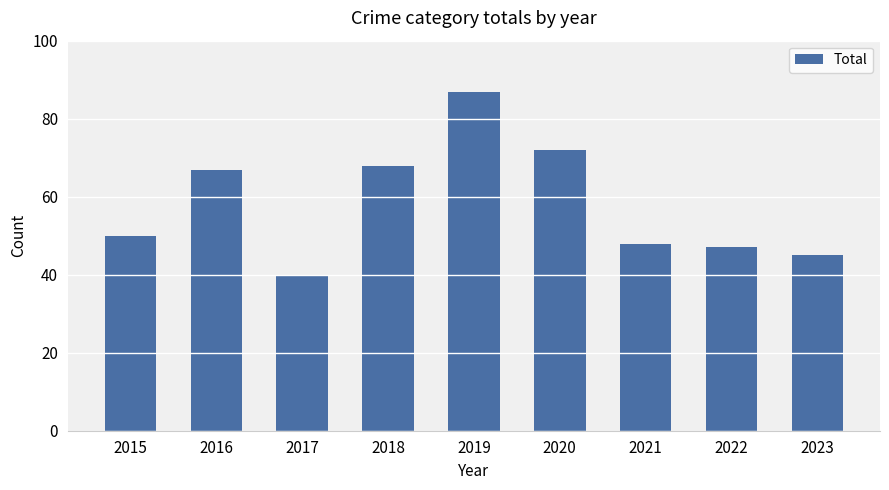

Rank the categories by value from lowest to highest.

2017, 2023, 2022, 2021, 2015, 2016, 2018, 2020, 2019